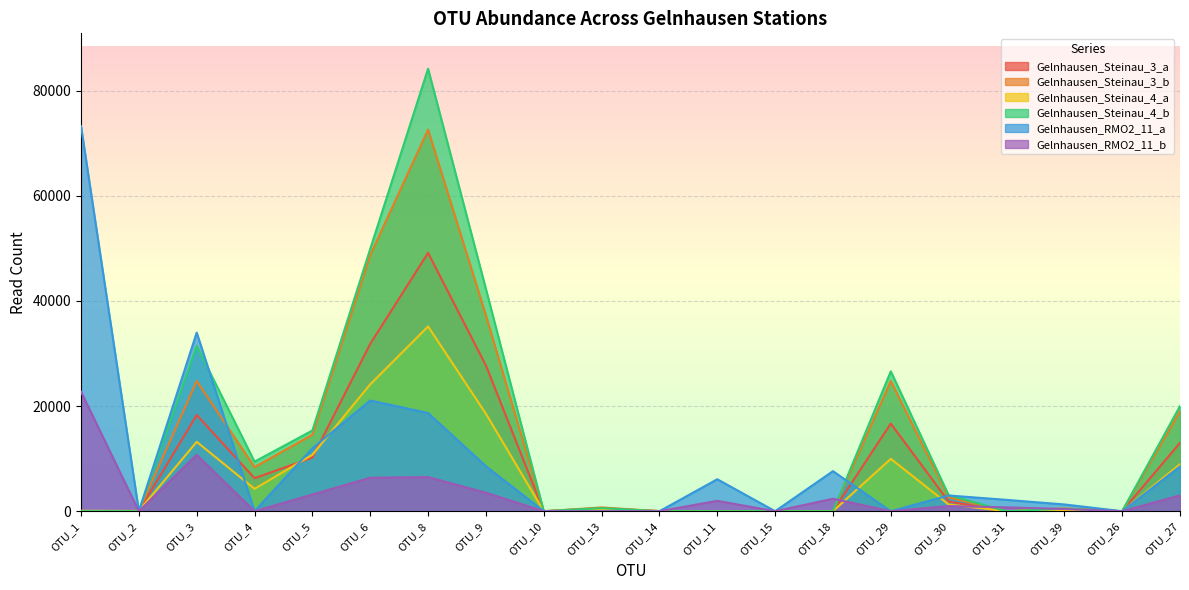

What is the average value of the Gelnhausen_Steinau_3_b series?

12694